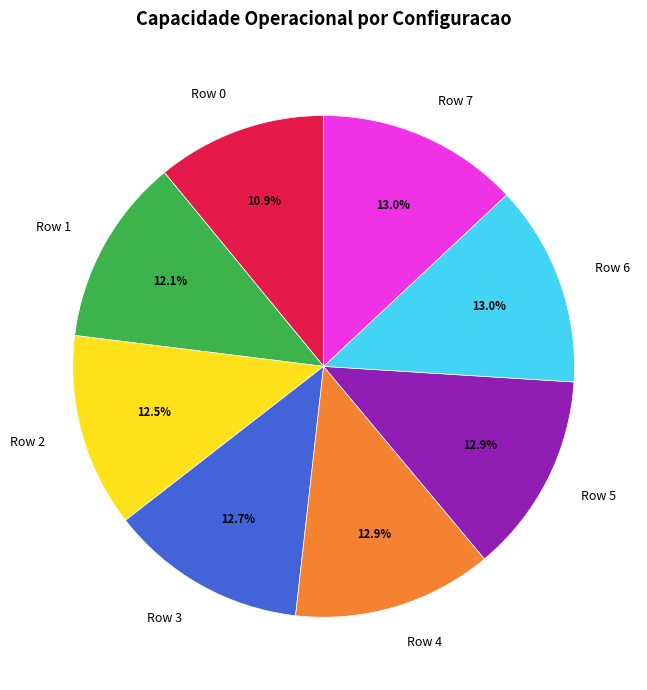

Which has a higher value, Row 4 or Row 0?

Row 4